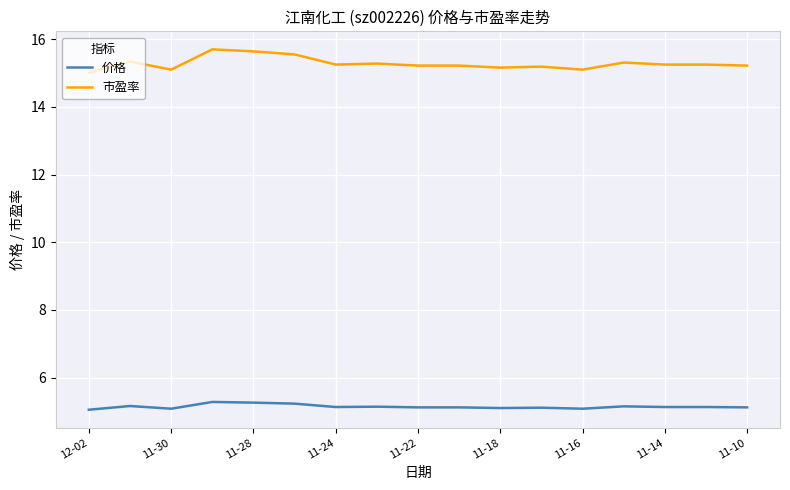

What are all the series names shown in the legend?

价格, 市盈率